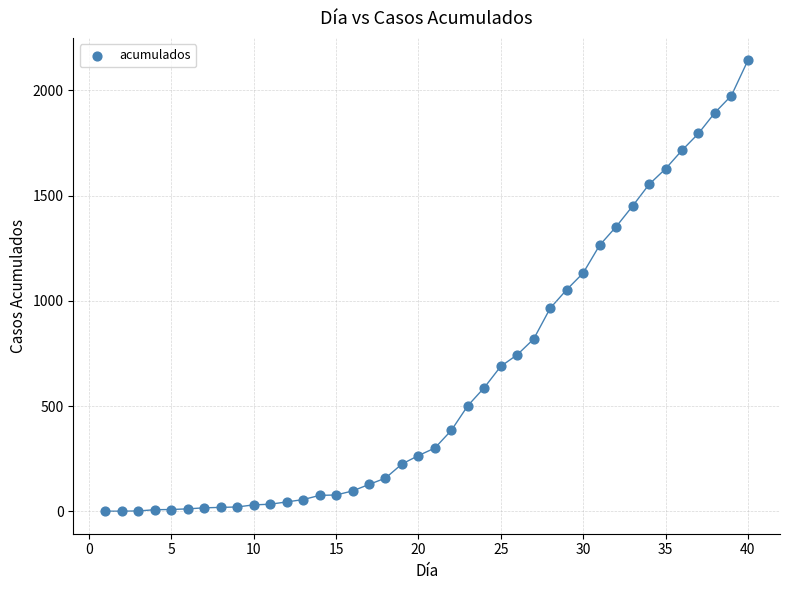

What is the range of X values (max minus min)?

39